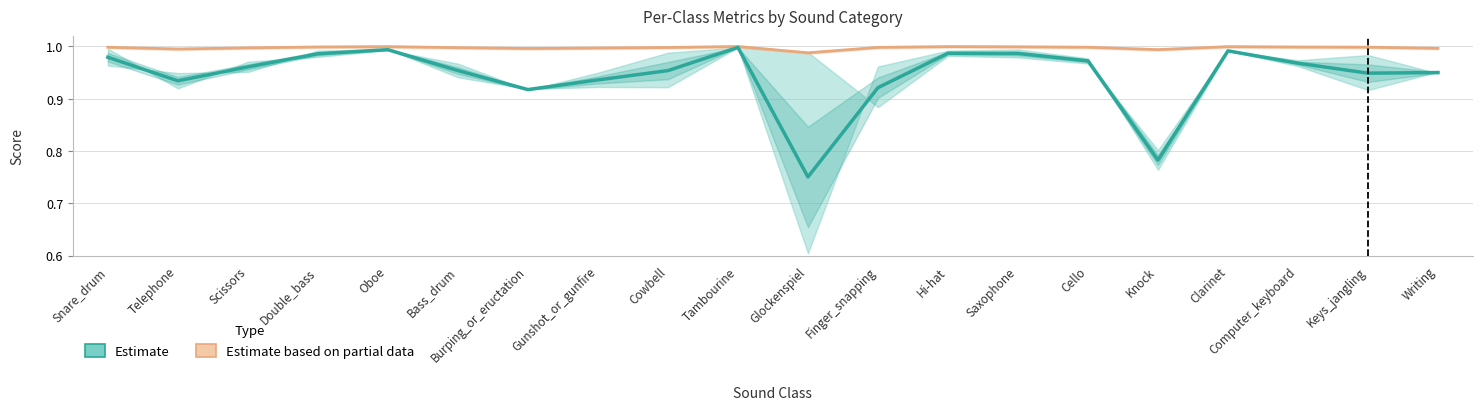

At Finger_snapping, list the series in order from largest to smallest.

Estimate based on partial data (Accuracy), Estimate (F1)